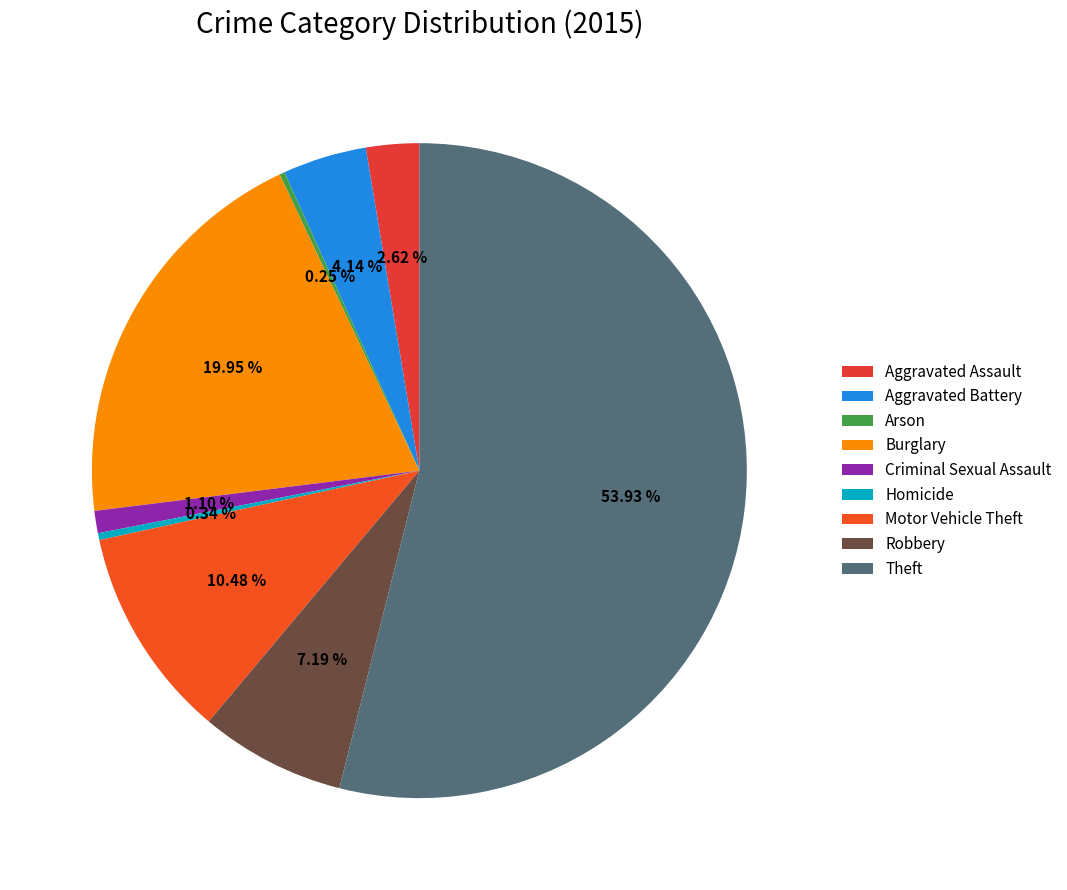

To the nearest percent, what is the difference between the largest and smallest slice percentages?

54%